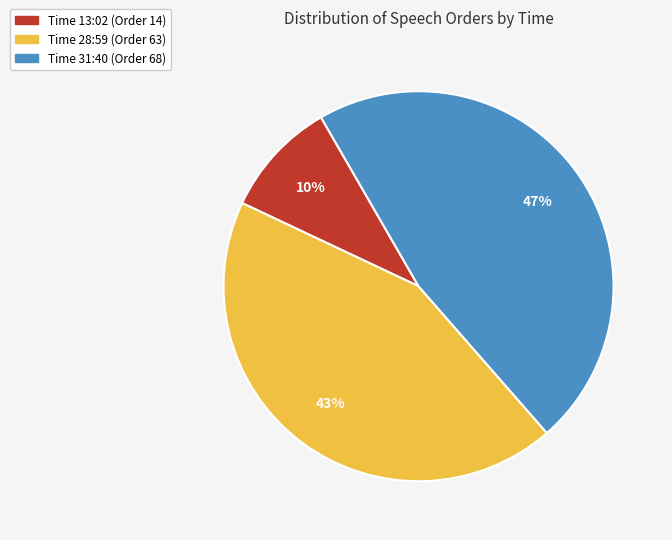

To the nearest percent, what is the difference between the largest and smallest slice percentages?

37%